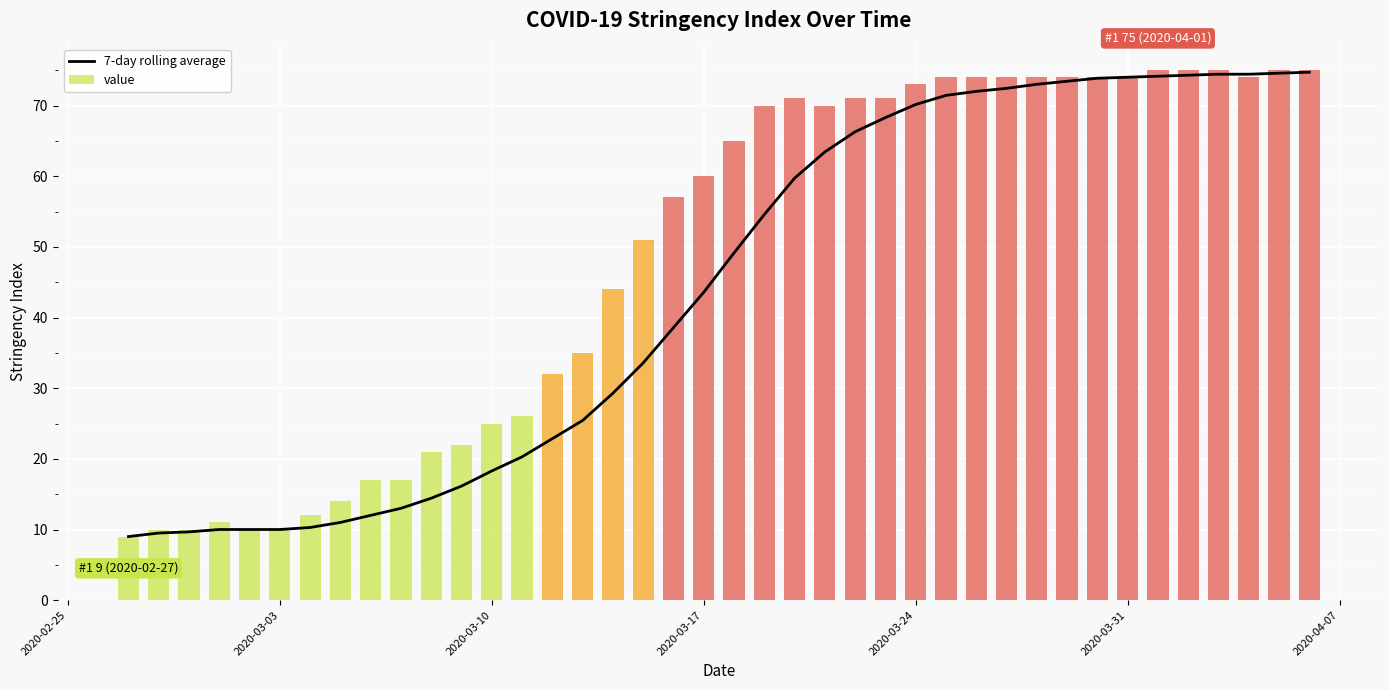

The value at 30 is 99.0. True or false?

False